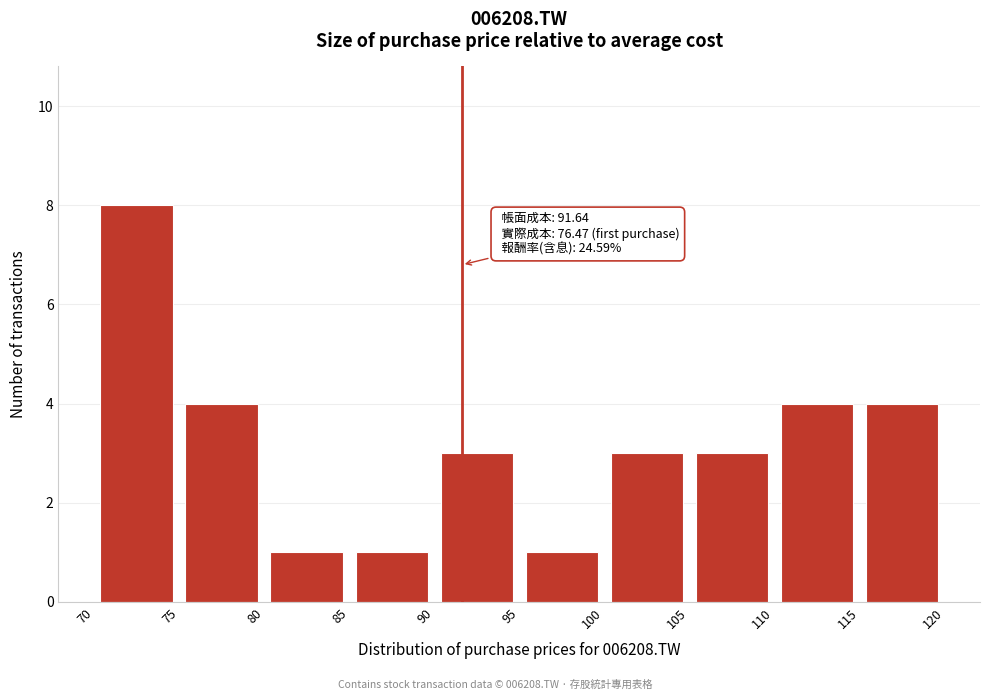

Which range on the x-axis has the tallest bar?

70 to 75